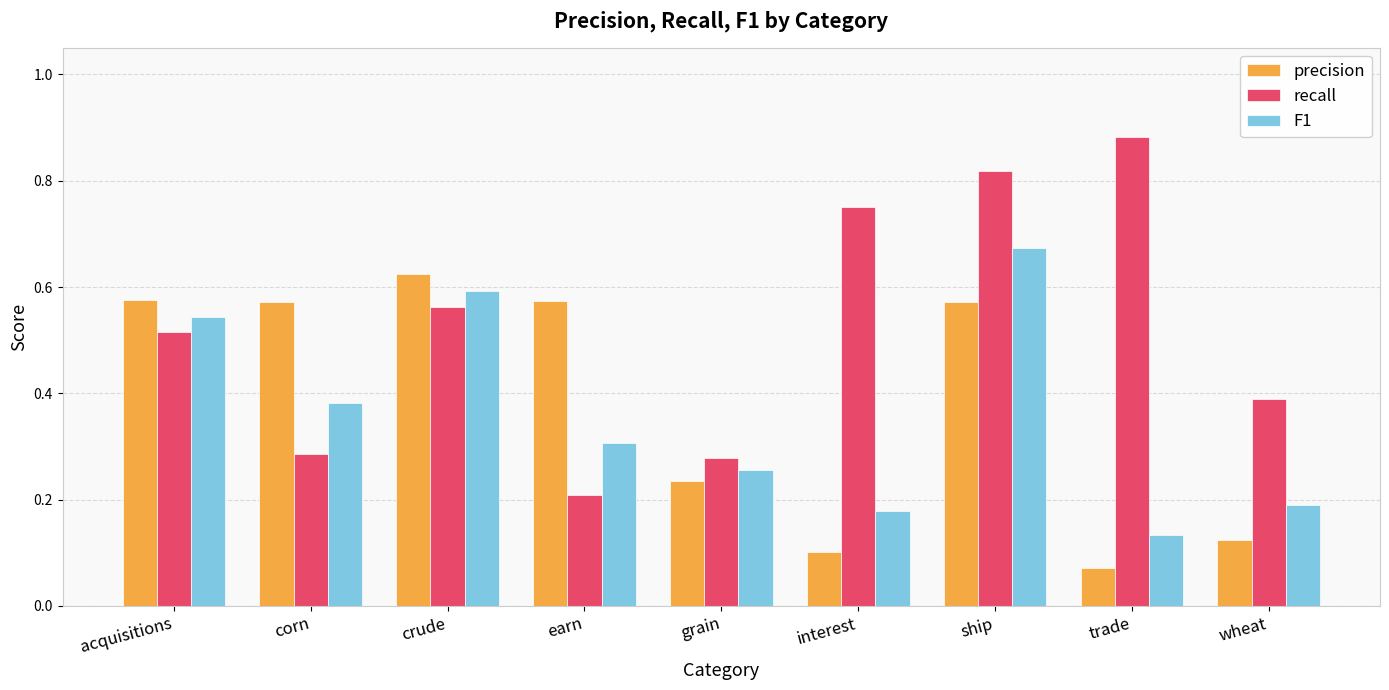

What position from the left is earn?

4